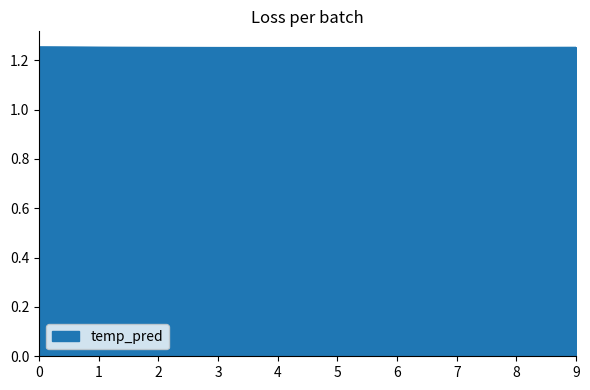

Approximately how many times larger is the value at 2 compared to 8?

1.0